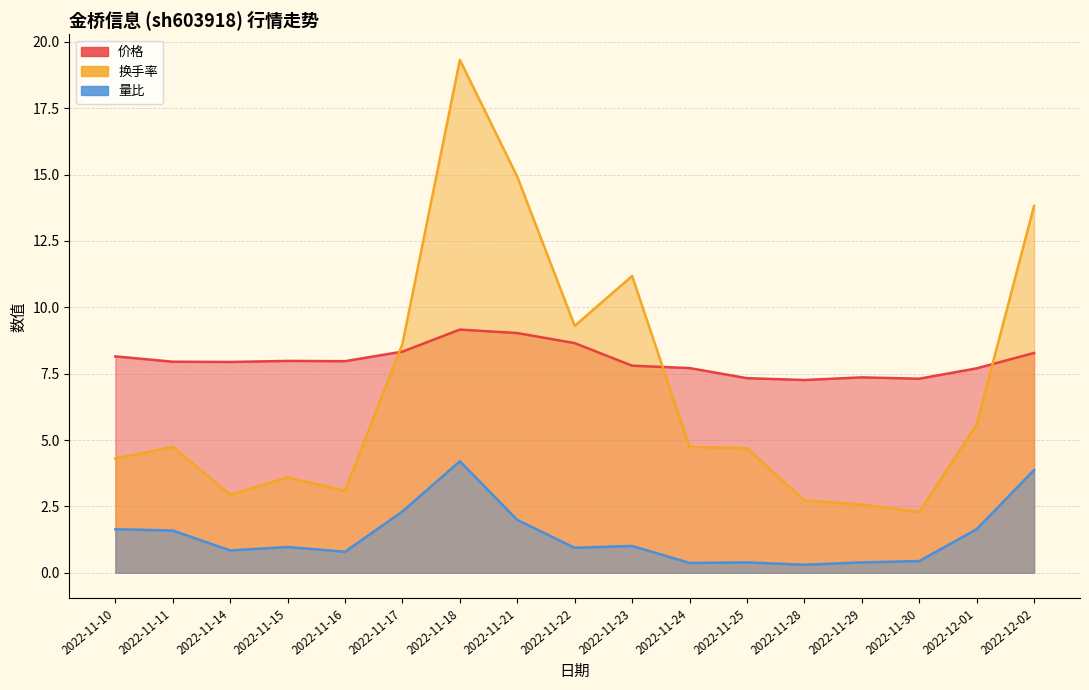

What position from the left is 2022-11-16?

5